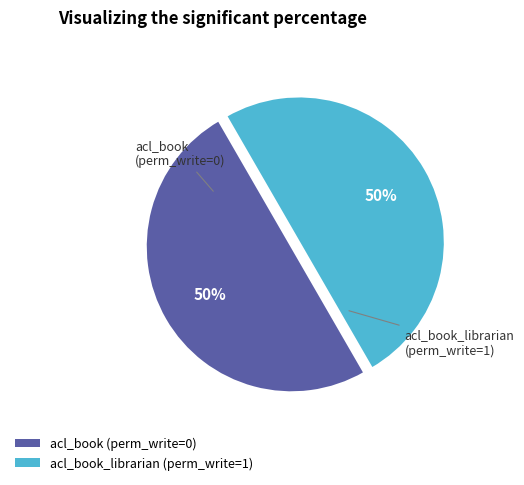

To the nearest percent, what is the average slice percentage?

50%